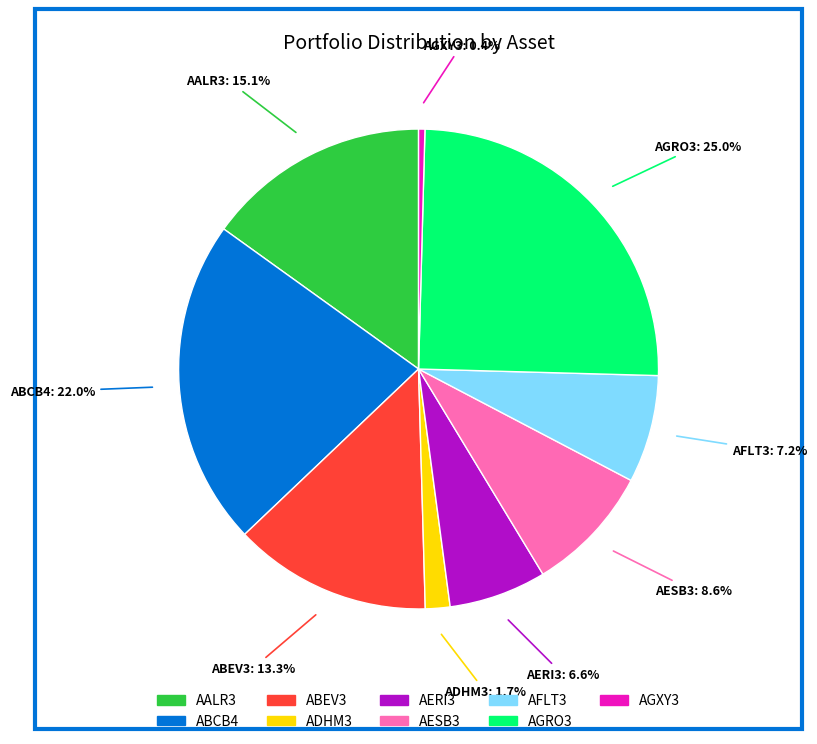

Does AALR3 account for over 50% of the chart?

No